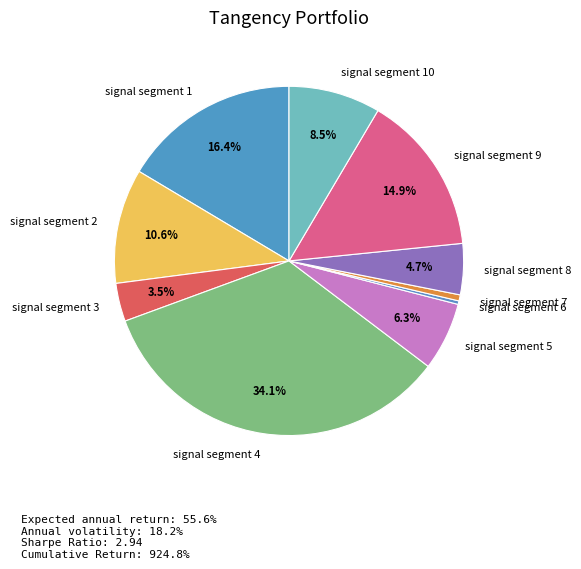

Combined, what portion of the pie is signal segment 8 and signal segment 4?

38.8%